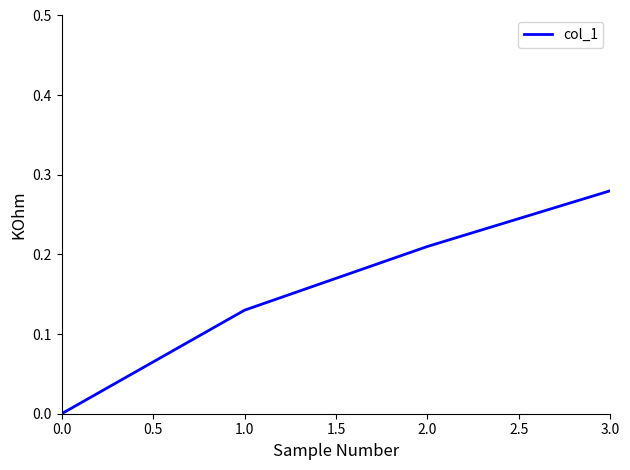

What is the sum of all values?

0.6